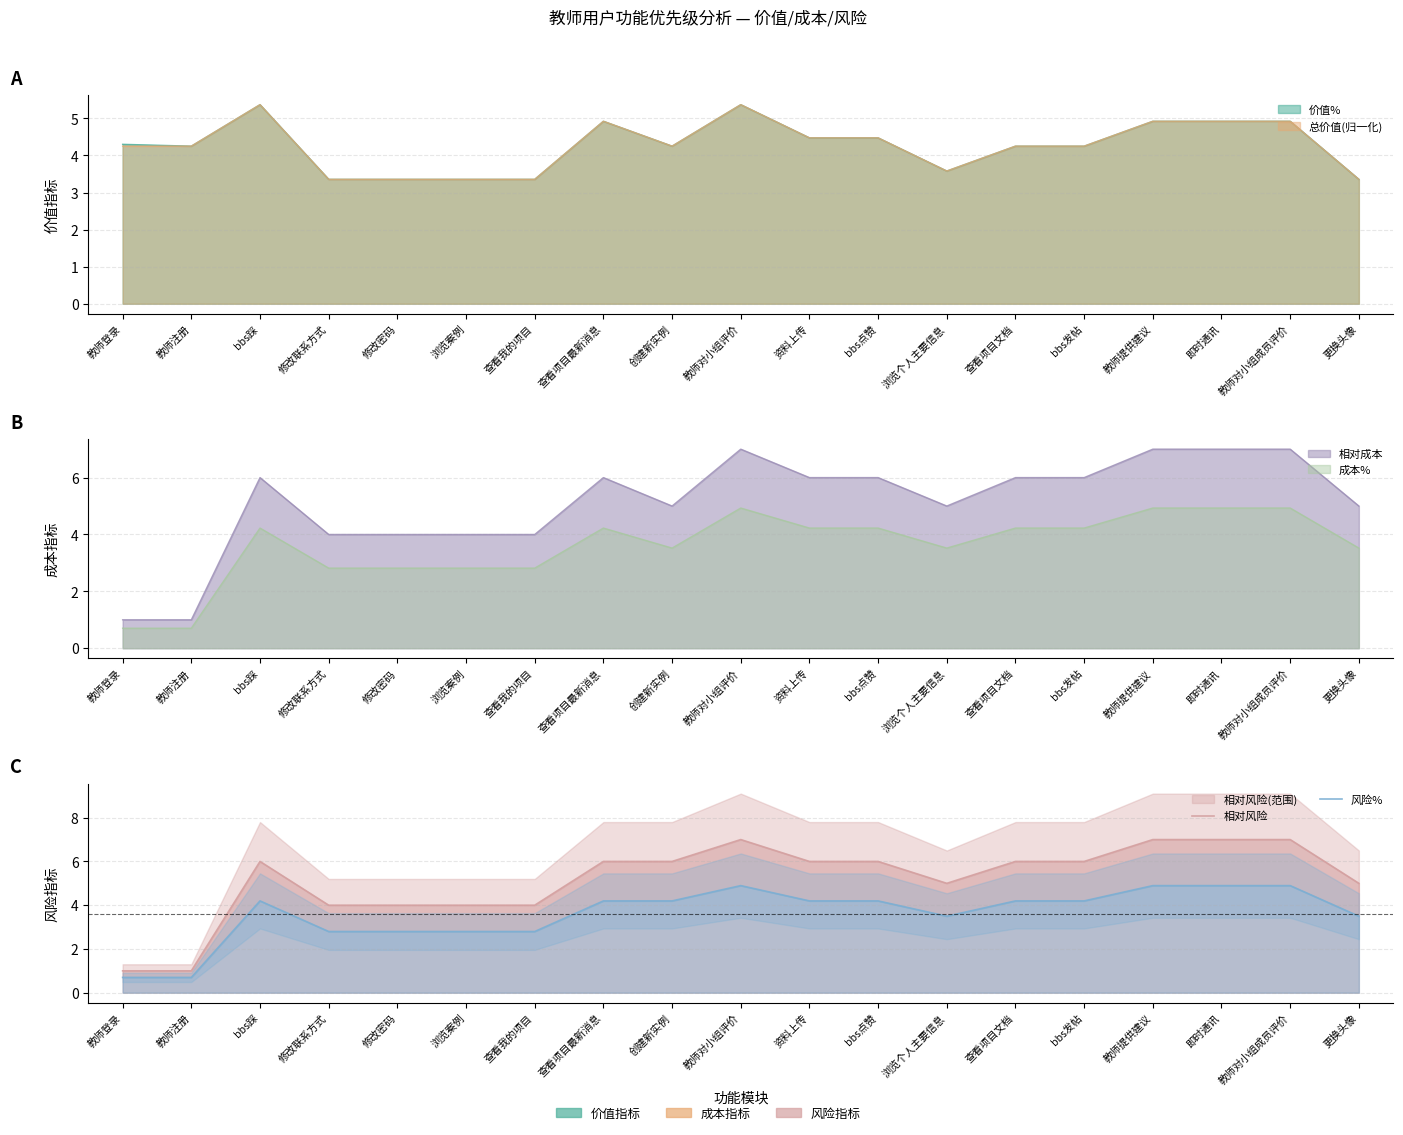

Is it true that 相对风险 equals 8.2 at 更换头像?

False